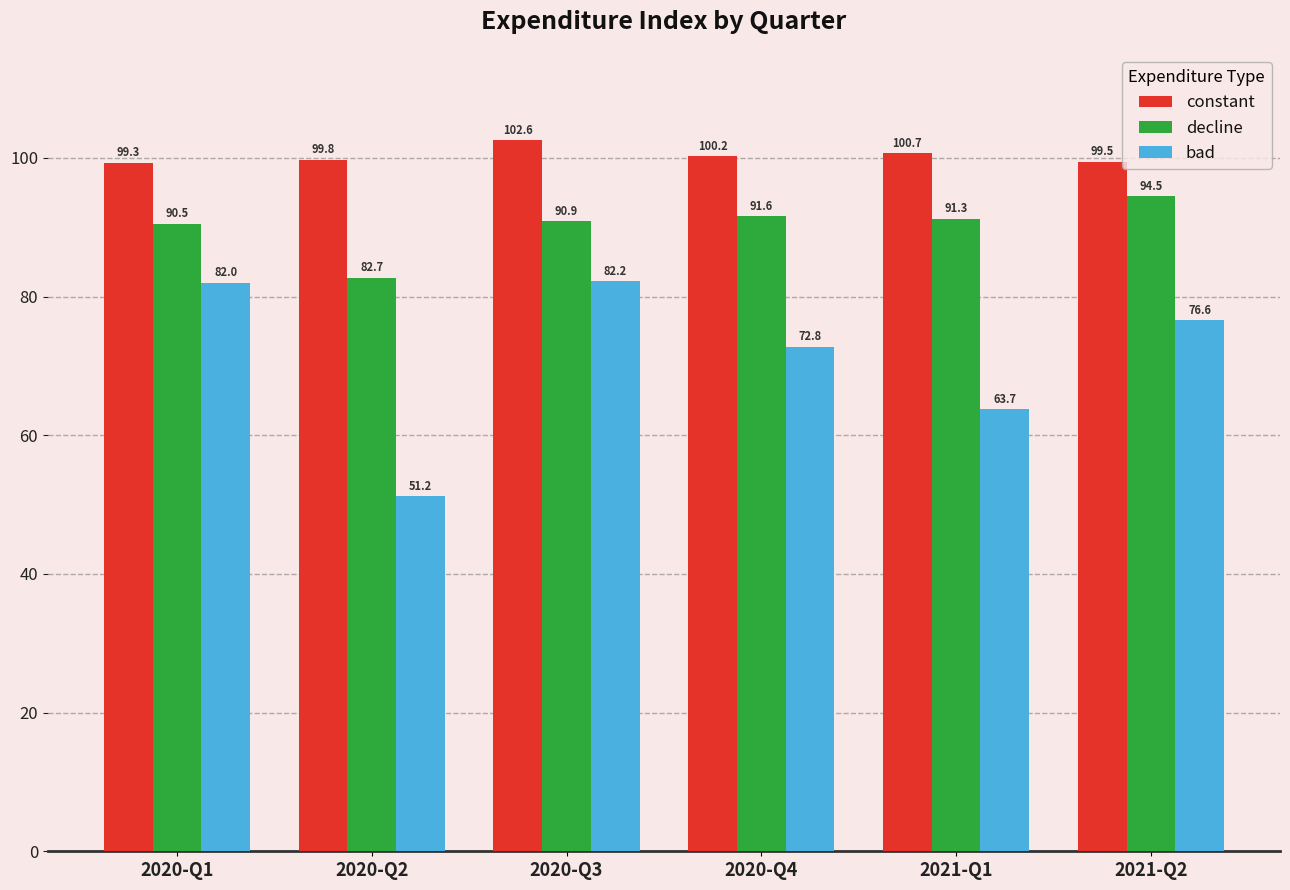

At which category does the chart reach its minimum across all series?

2020-Q2